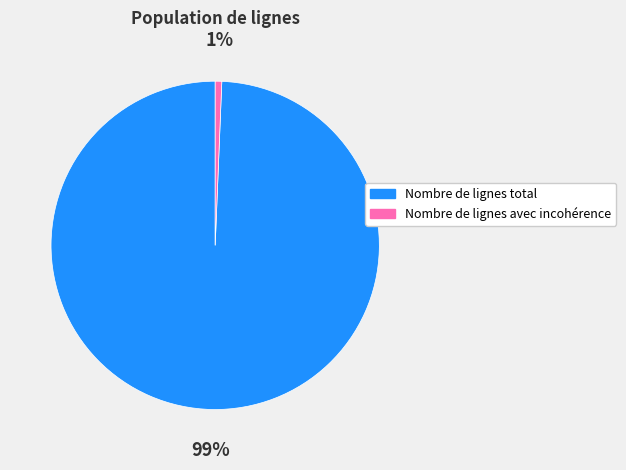

To the nearest percent, what is the combined percentage of Nombre de lignes avec incohérence and Nombre de lignes total?

100%